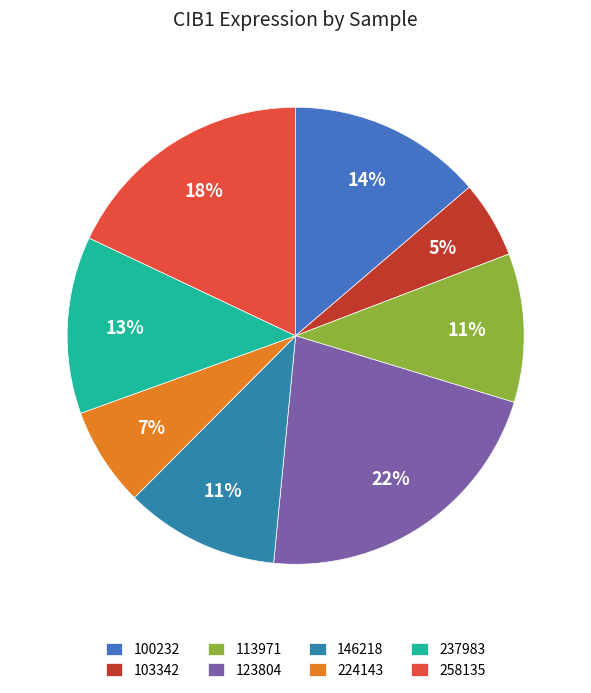

Is there any slice that represents more than half of the pie?

No